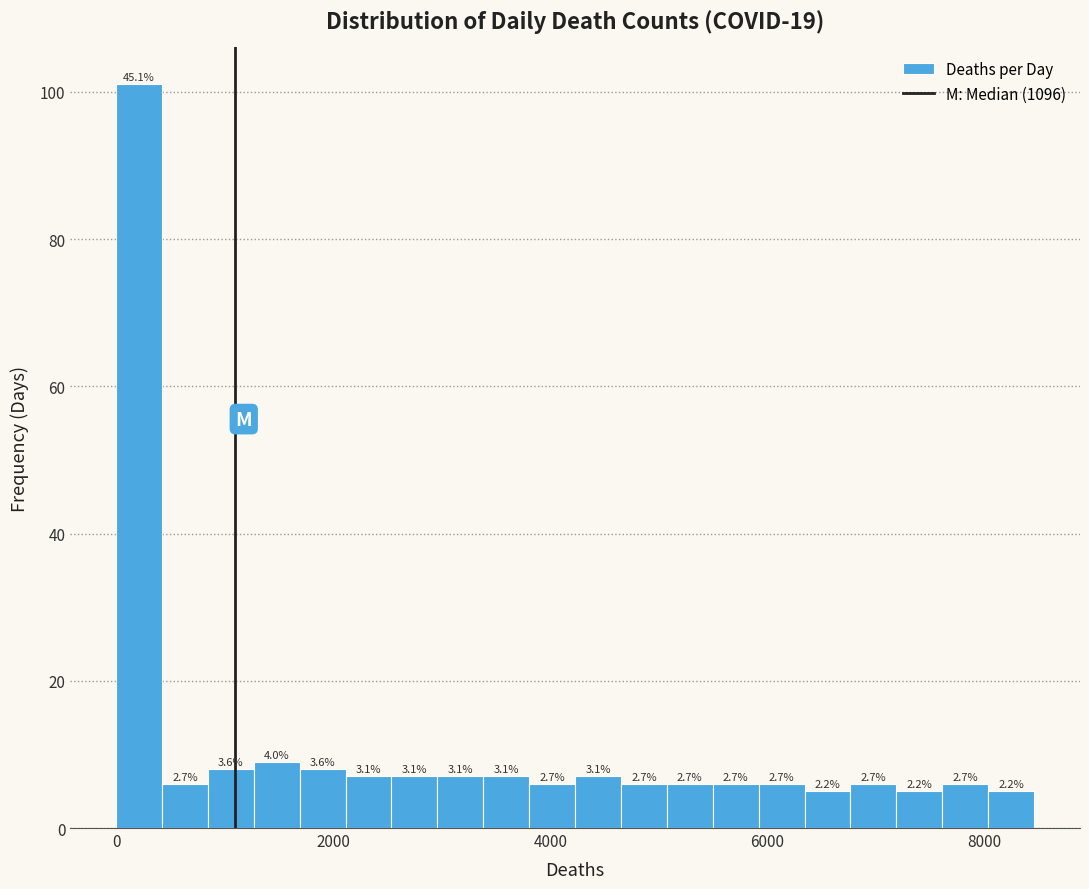

Around what value on the x-axis is the tallest bar? Give the approximate position of its centre, as read against the axis.

200